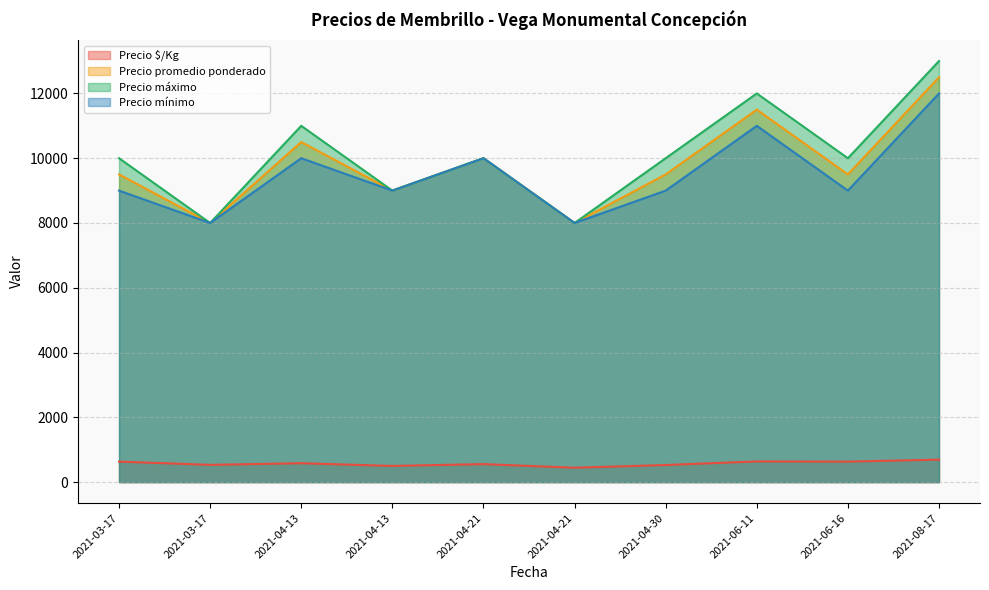

True or false: Precio mínimo and Precio promedio ponderado intersect in this chart.

False